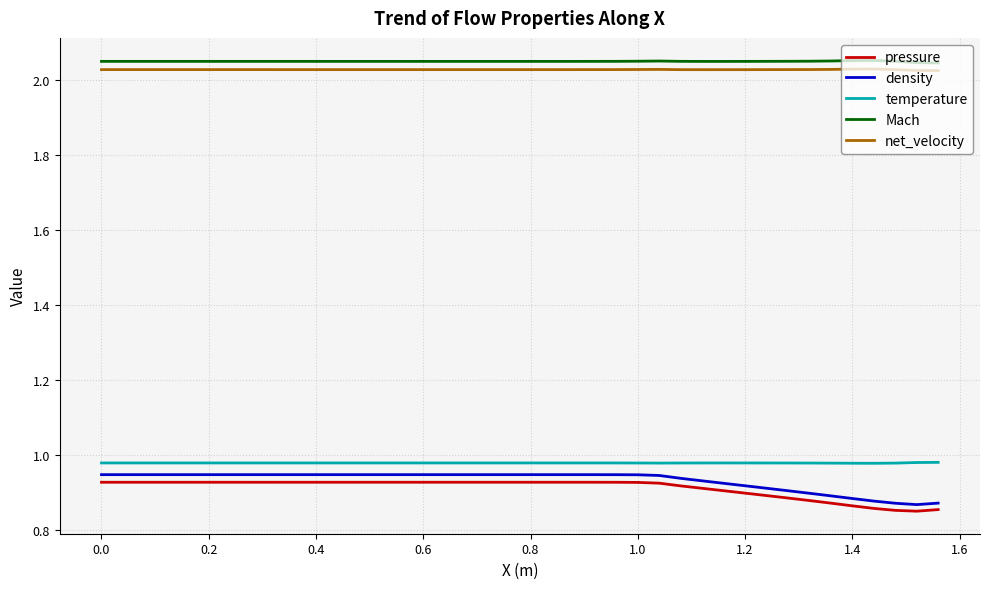

True or false: net_velocity and pressure intersect in this chart.

False